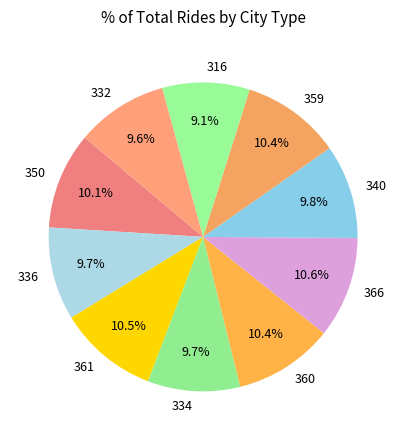

To the nearest percent, what is the combined percentage of 332 and 316?

19%